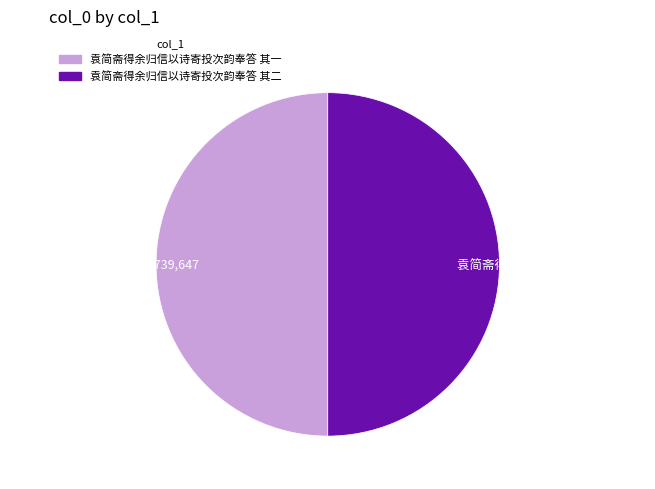

Approximately how many times larger is the value at 袁简斋得余归信以诗寄投次韵奉答 其一 compared to 袁简斋得余归信以诗寄投次韵奉答 其二?

1.0